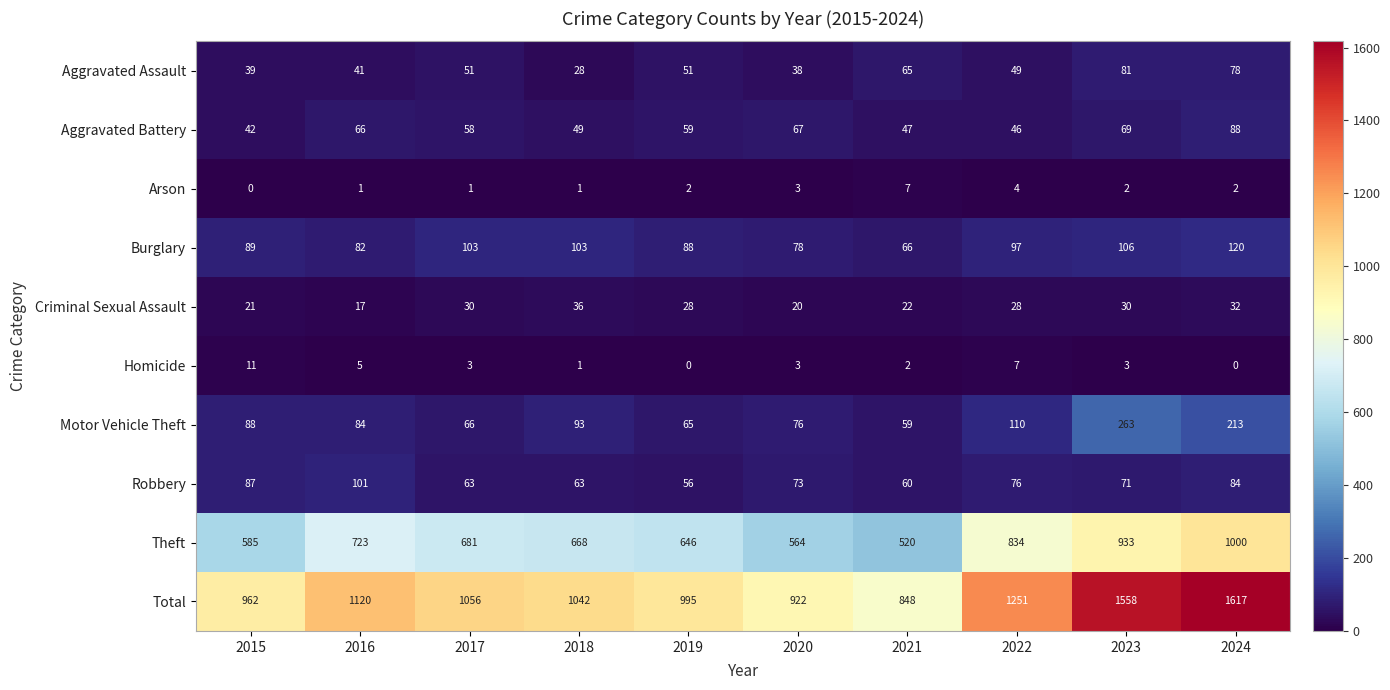

What is the difference between the second highest and minimum values in the Motor Vehicle Theft series?

154